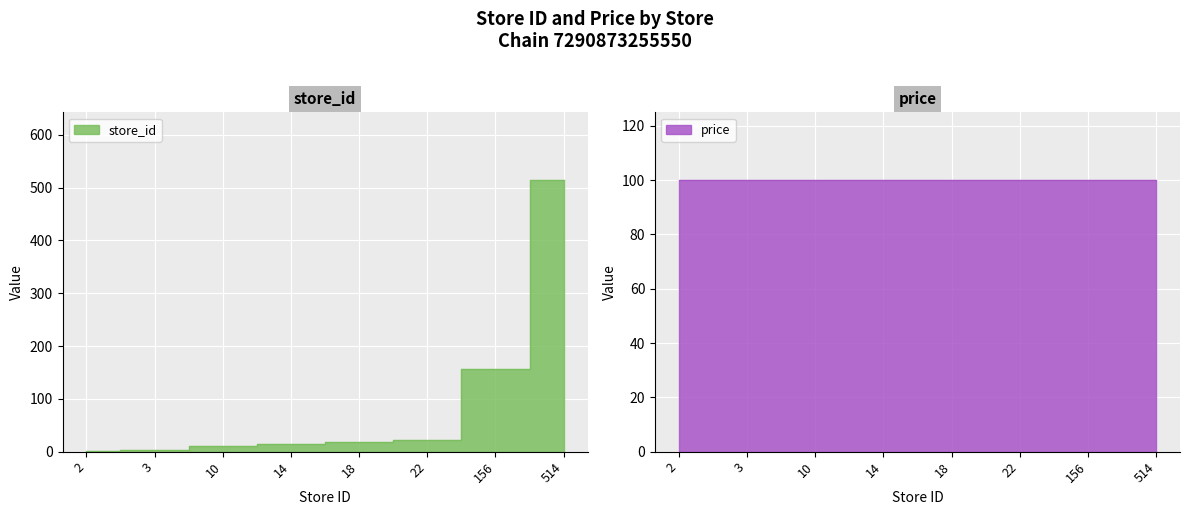

How many lines are shown in the chart?

1